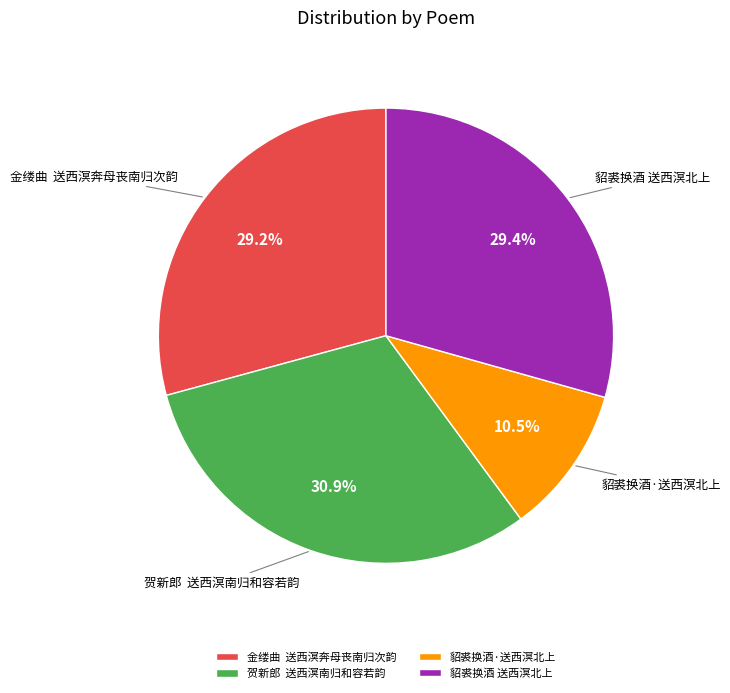

Is the sum of 貂裘换酒·送西溟北上 and 贺新郎 送西溟南归和容若韵 greater than half?

No